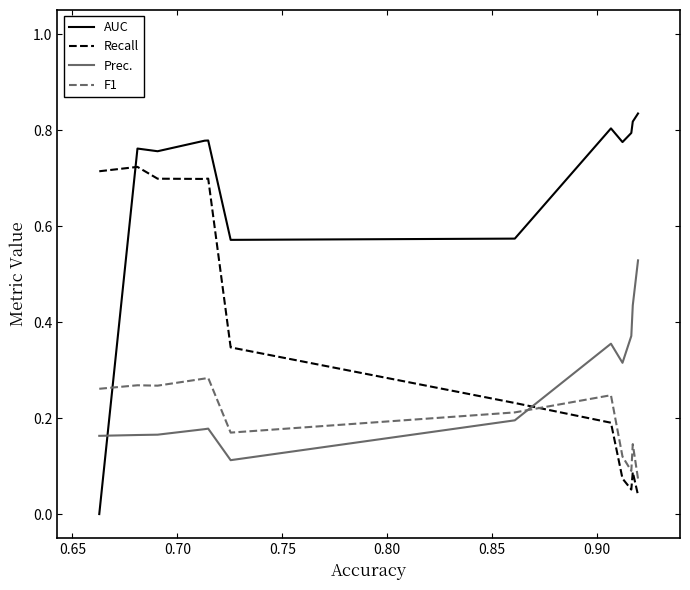

Which series has the largest range (max minus min)?

AUC